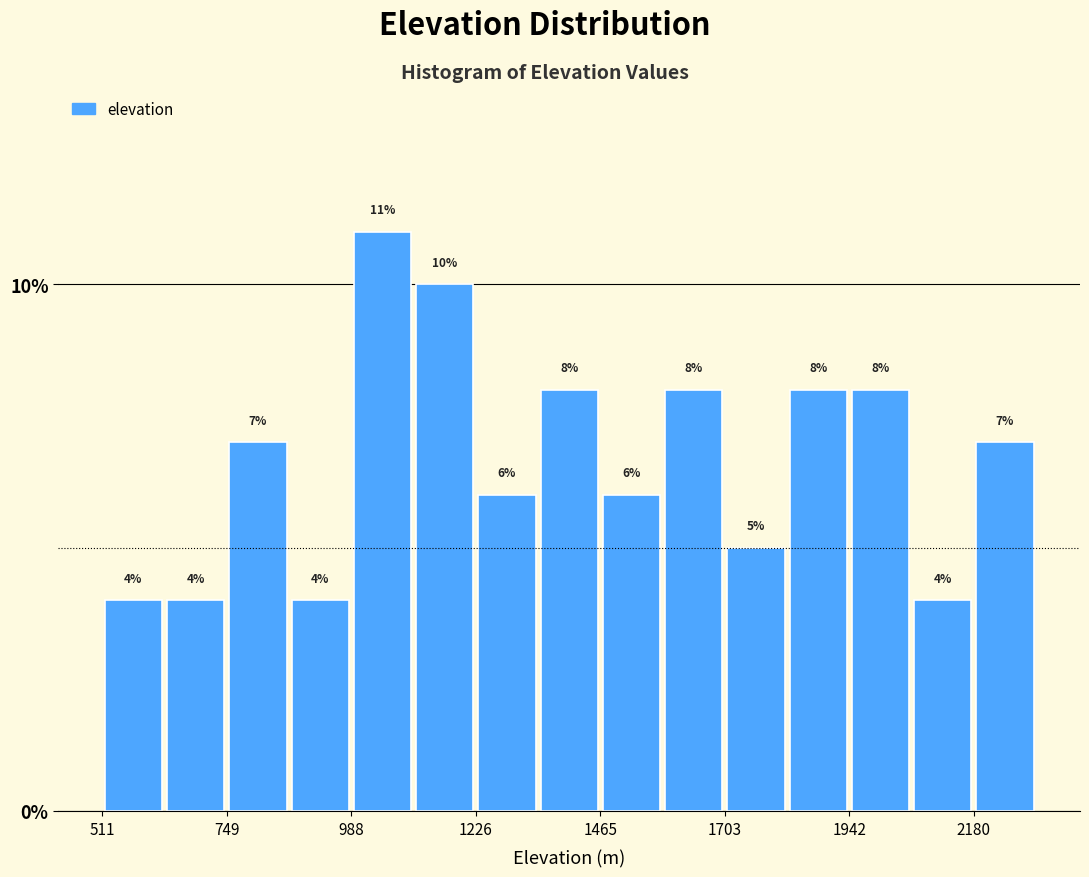

Read against the x-axis, roughly where is the centre of the tallest bar?

1050